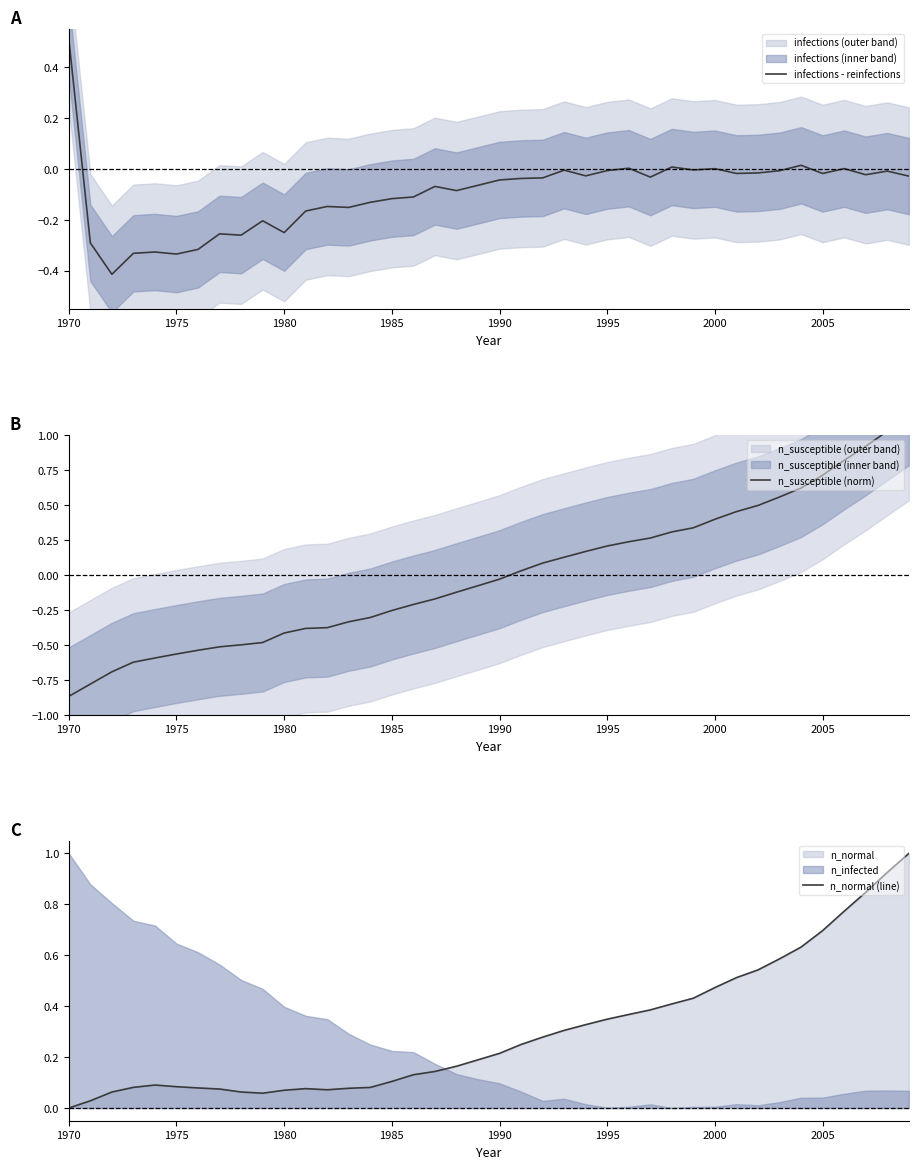

Rank the series by their maximum value, from lowest to highest.

infections - reinfections, n_normal (line), n_susceptible (norm)